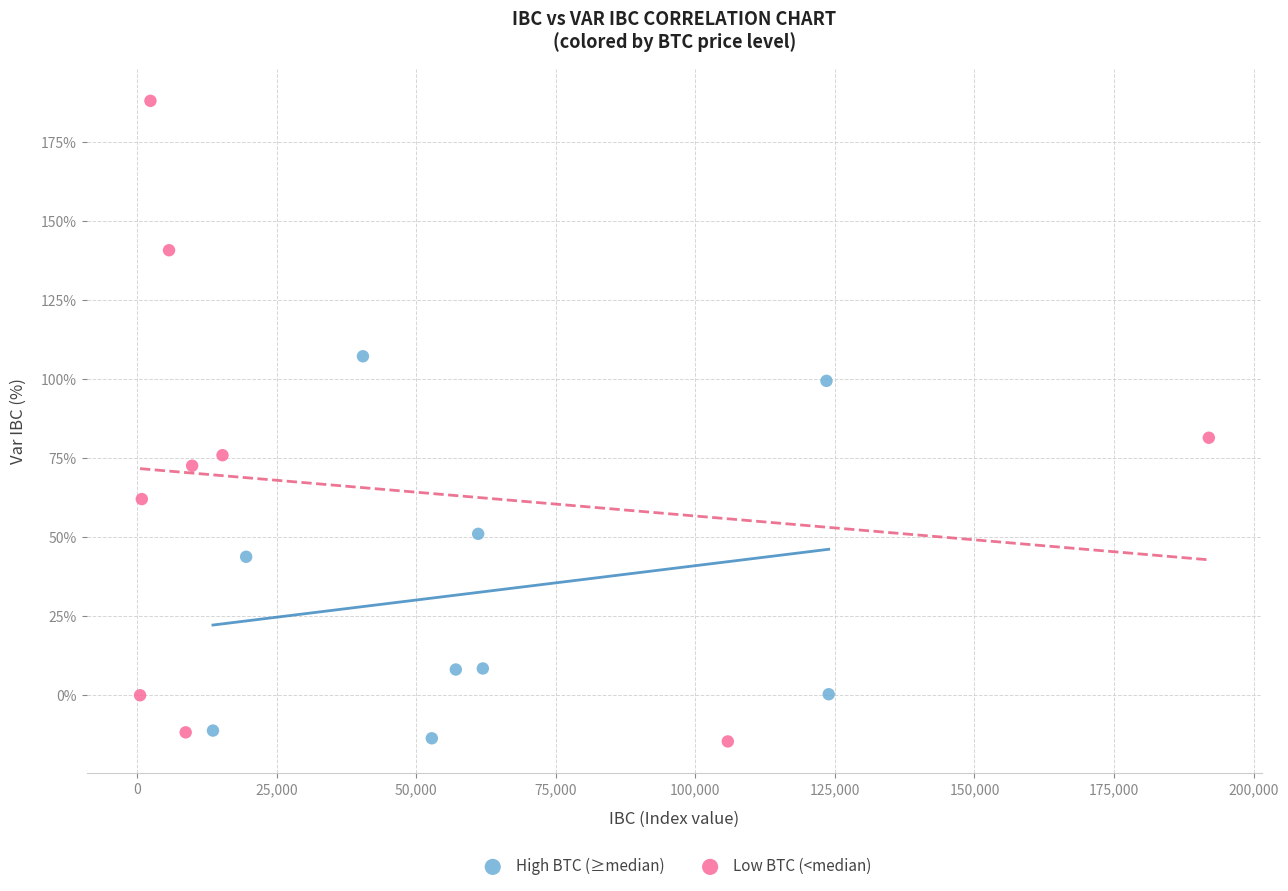

Which series has the widest spread of Y values?

Low BTC (<median)